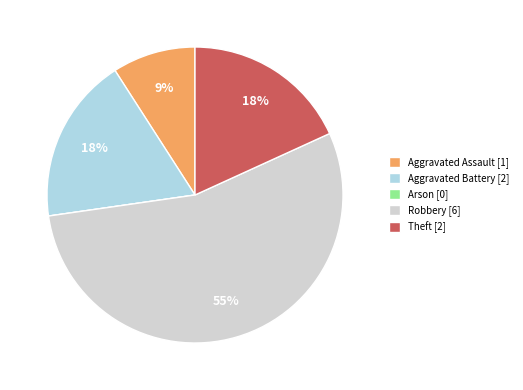

To the nearest percent, what is the combined percentage of Aggravated Battery and Robbery?

73%